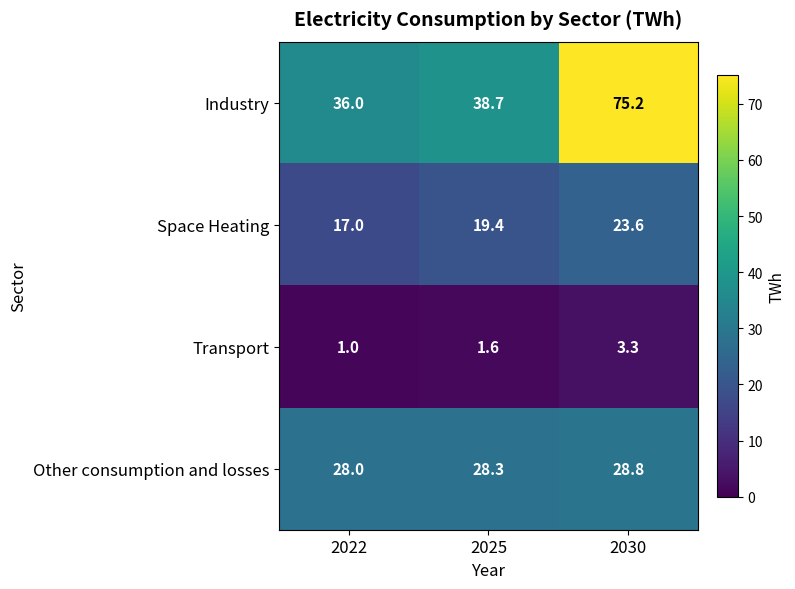

At 2030, list the series in order from largest to smallest.

Industry, Other consumption and losses, Space Heating, Transport